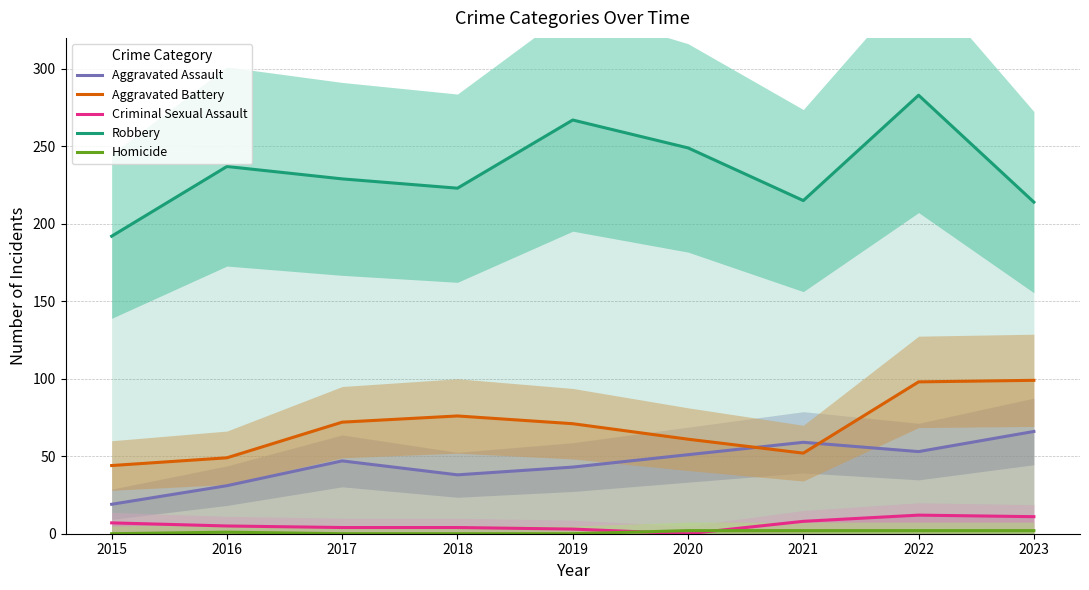

At which category does Robbery reach its first local valley?

2018